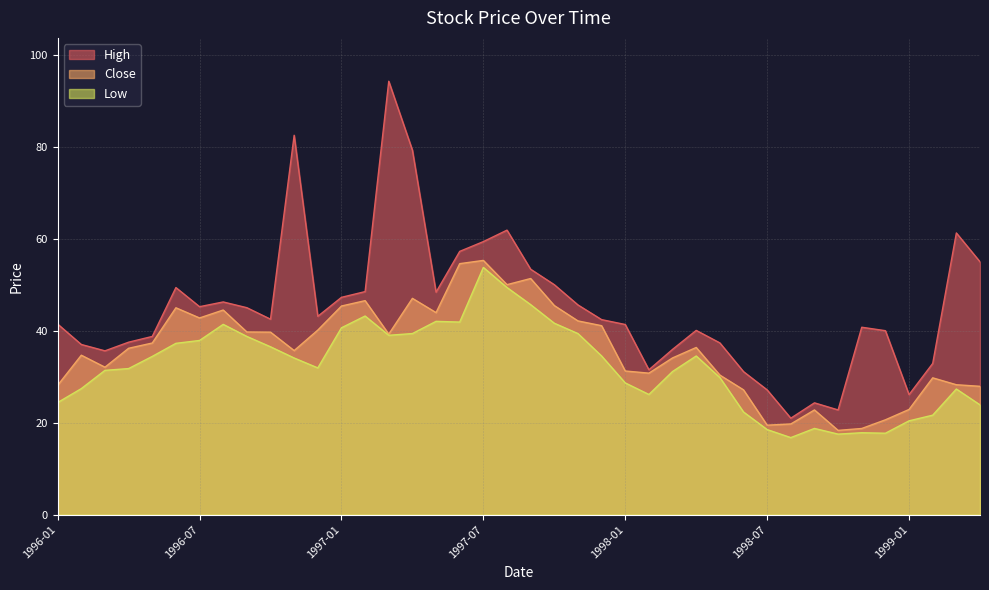

What is the label of the 14th point from the right?

1998-03